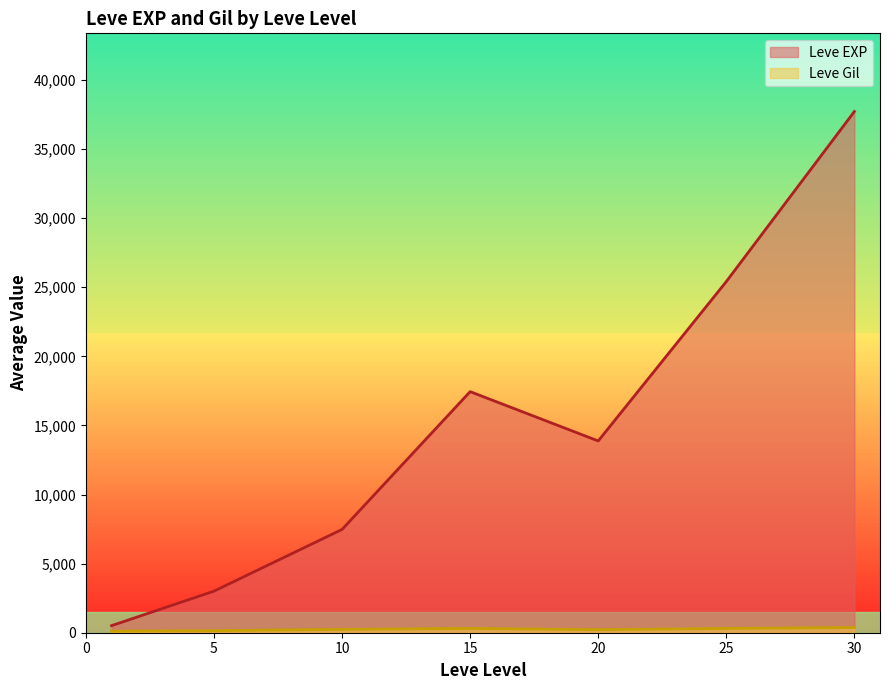

Rank the series by their maximum value, from highest to lowest.

Leve EXP, Leve Gil